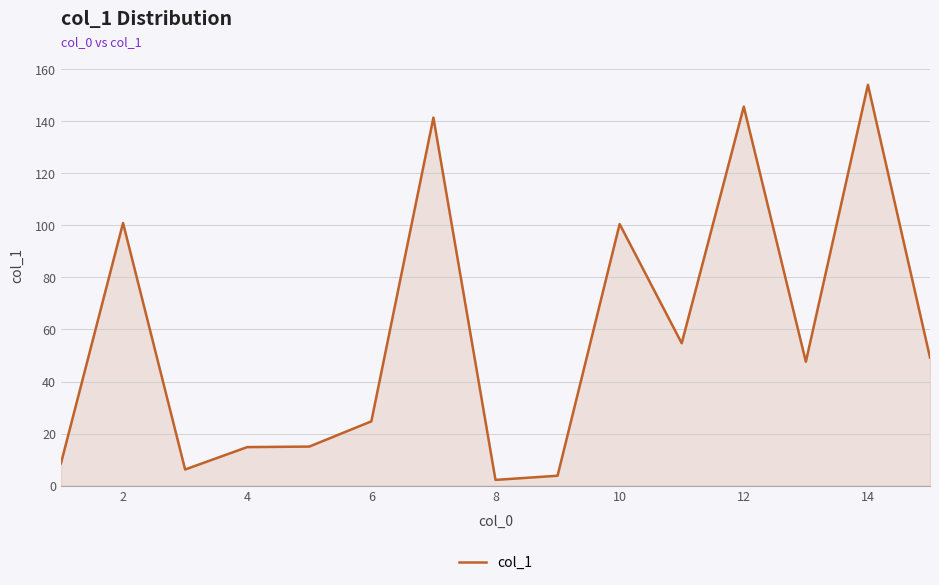

What is the maximum value shown in the chart?

154.0